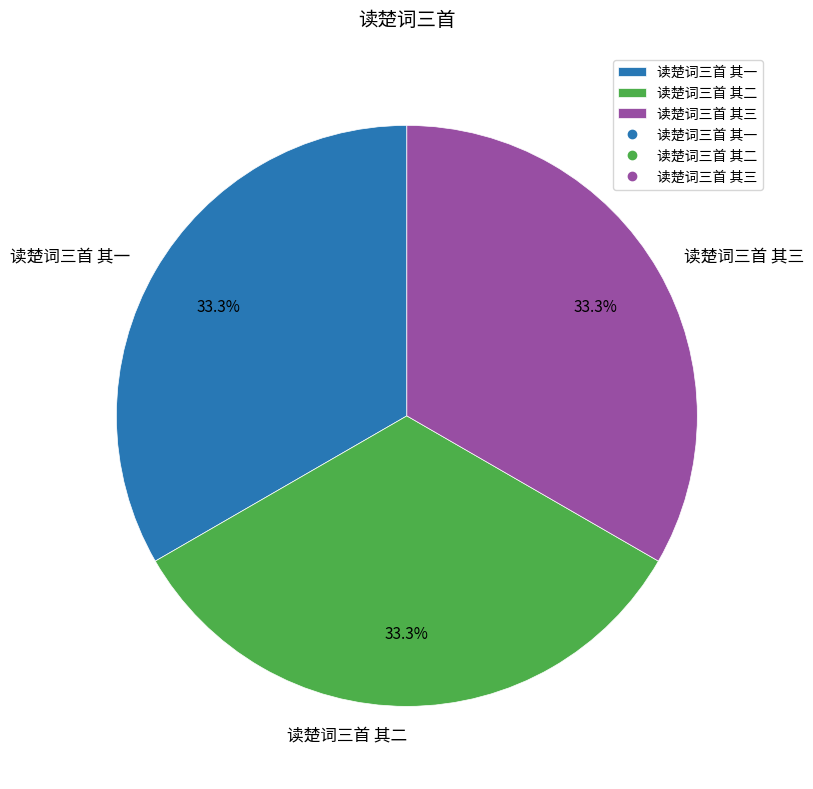

To the nearest percent, what percentage of the pie is 读楚词三首 其一?

33%